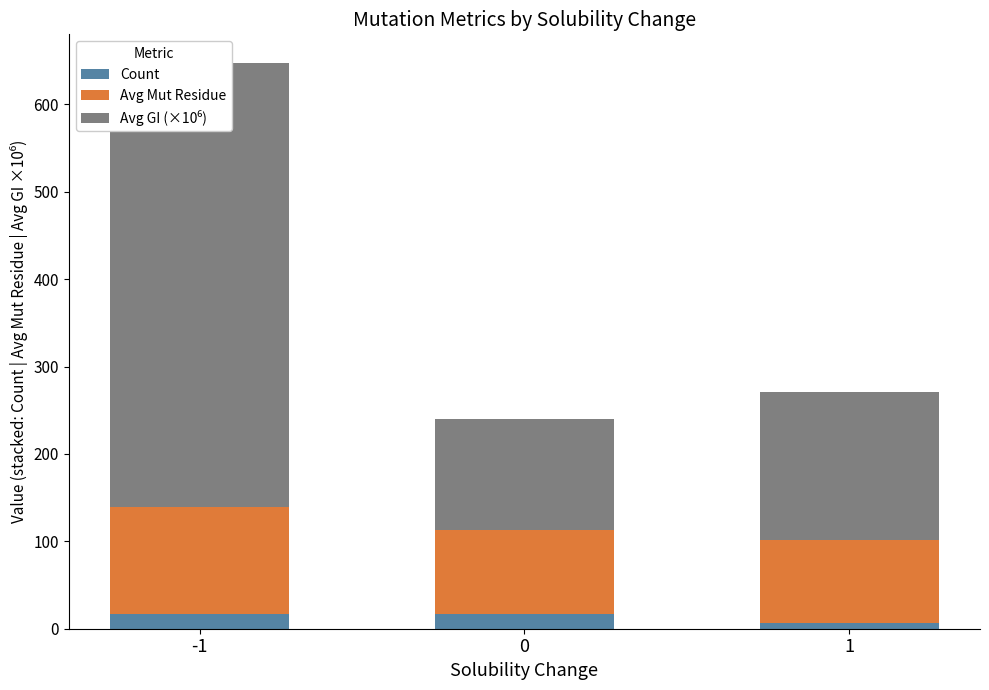

What is the smallest value displayed?

6.0